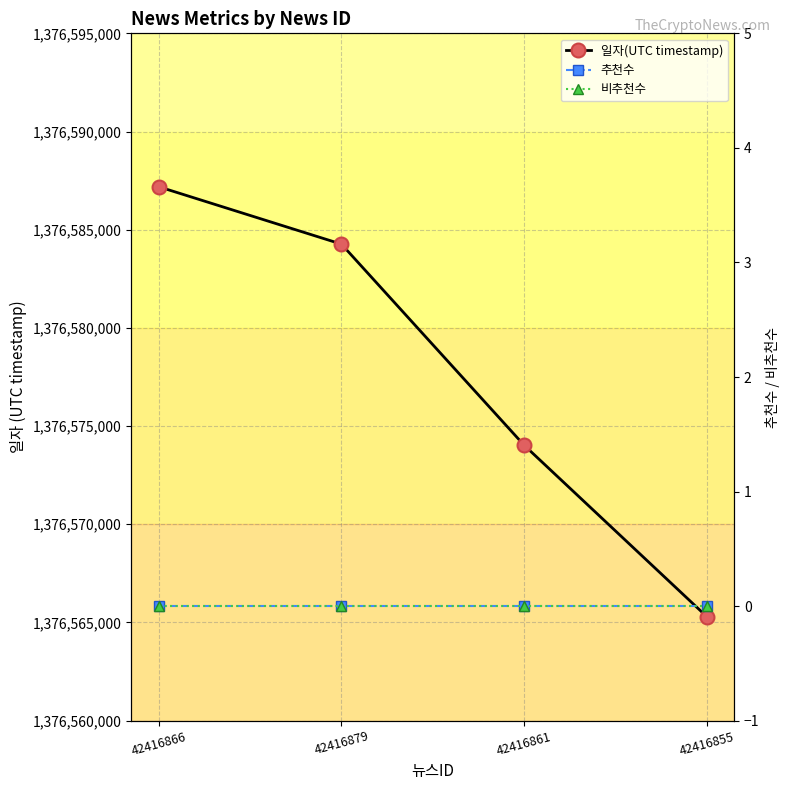

Count the number of data series in this chart.

3